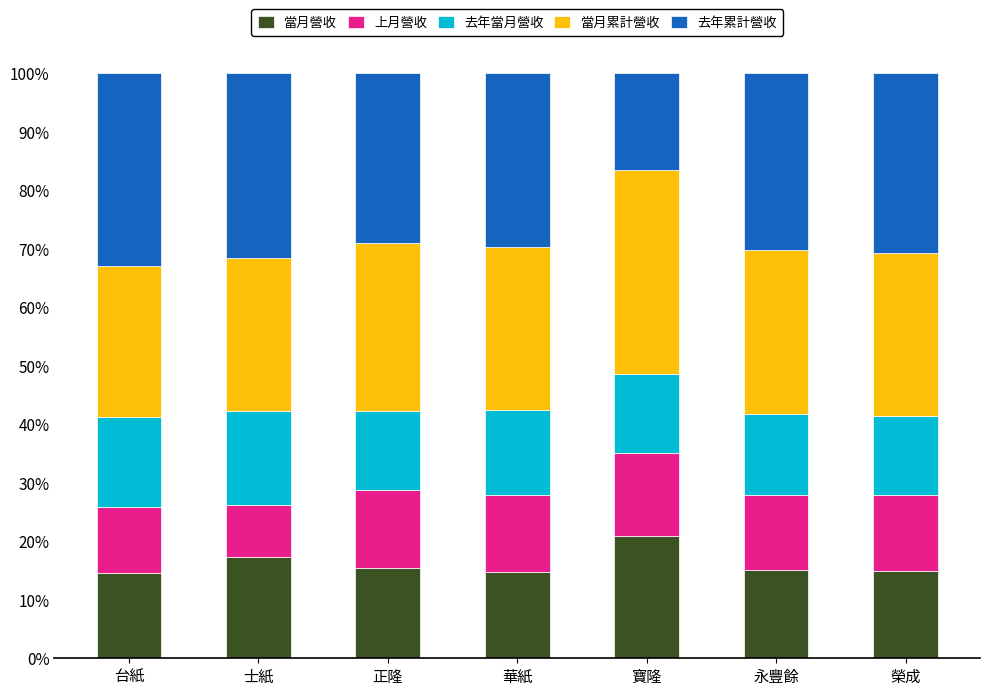

What is the sum of all 當月營收 values?

112.9